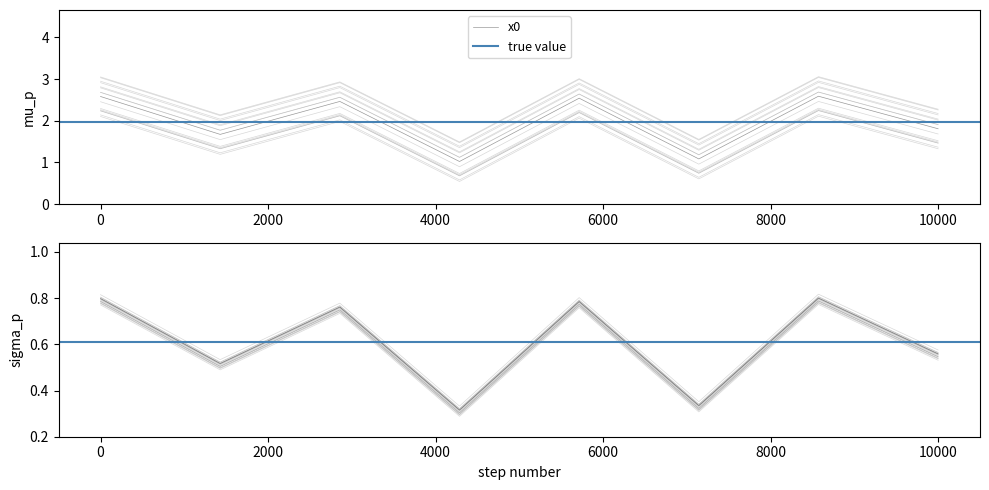

How many distinct data groups are displayed?

1